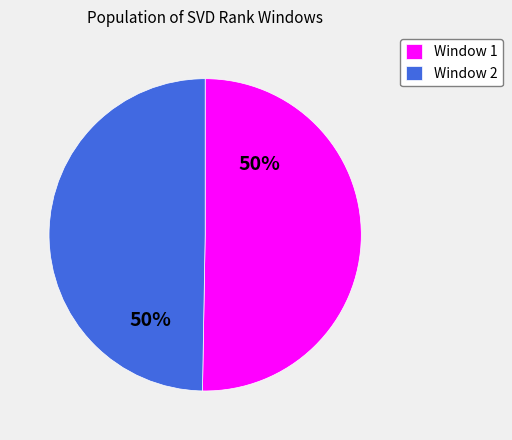

The Window 2 slice represents 36% of the pie. True or false?

False